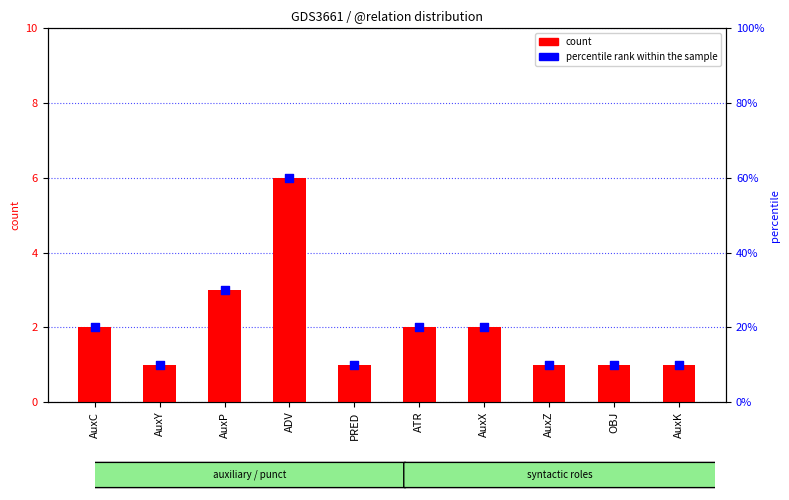

Which series has the largest total across all categories?

percentile rank within the sample